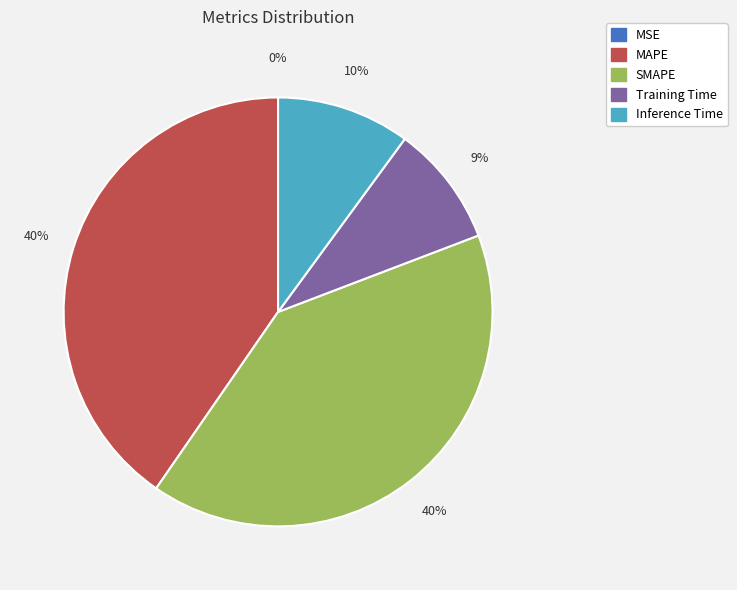

To the nearest percent, what portion does Inference Time represent?

10%